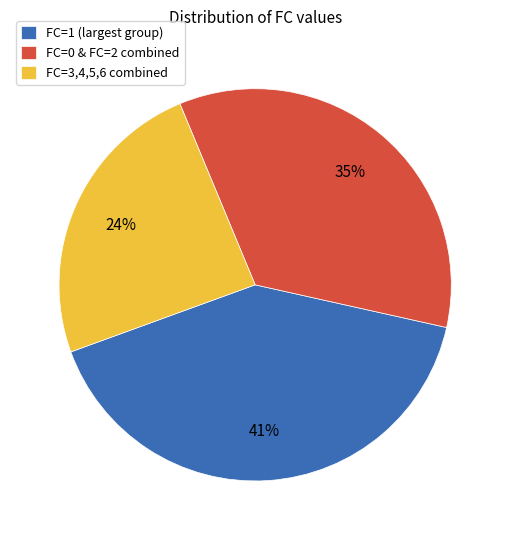

Does FC=3,4,5,6 combined represent more than half of the total?

No